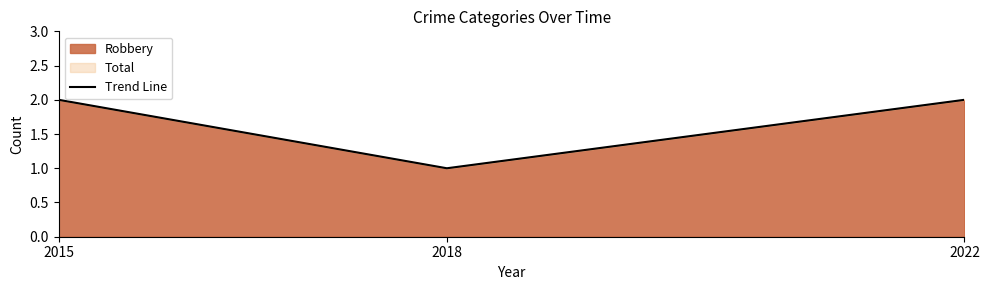

How many values are below 2?

1